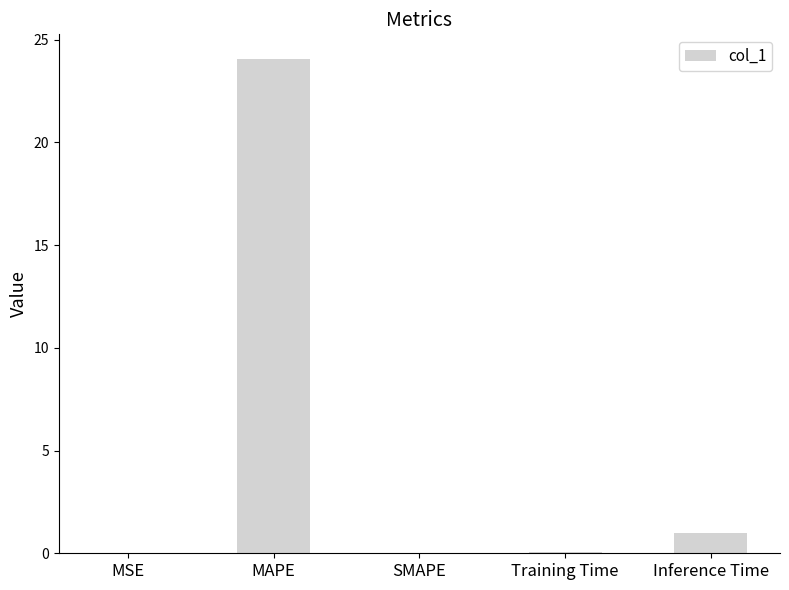

What is the average value?

5.0